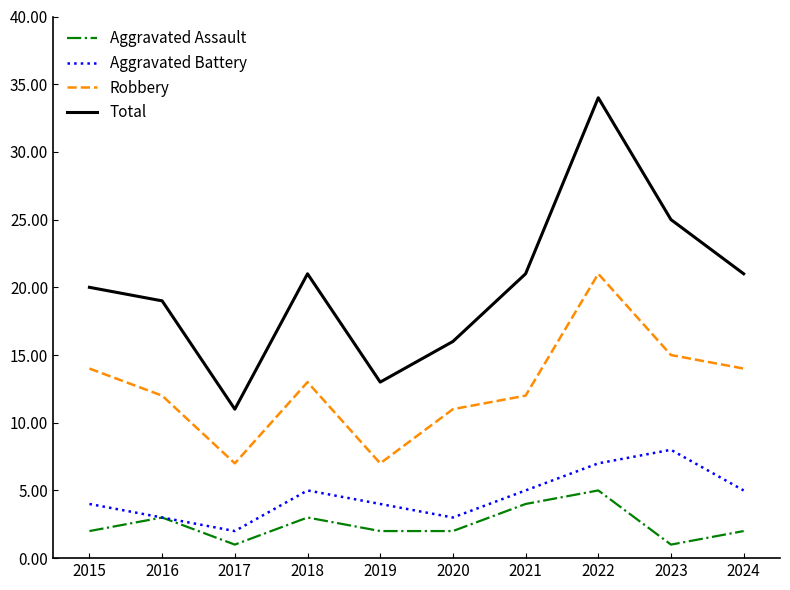

Read the Aggravated Battery value at 2021.

5